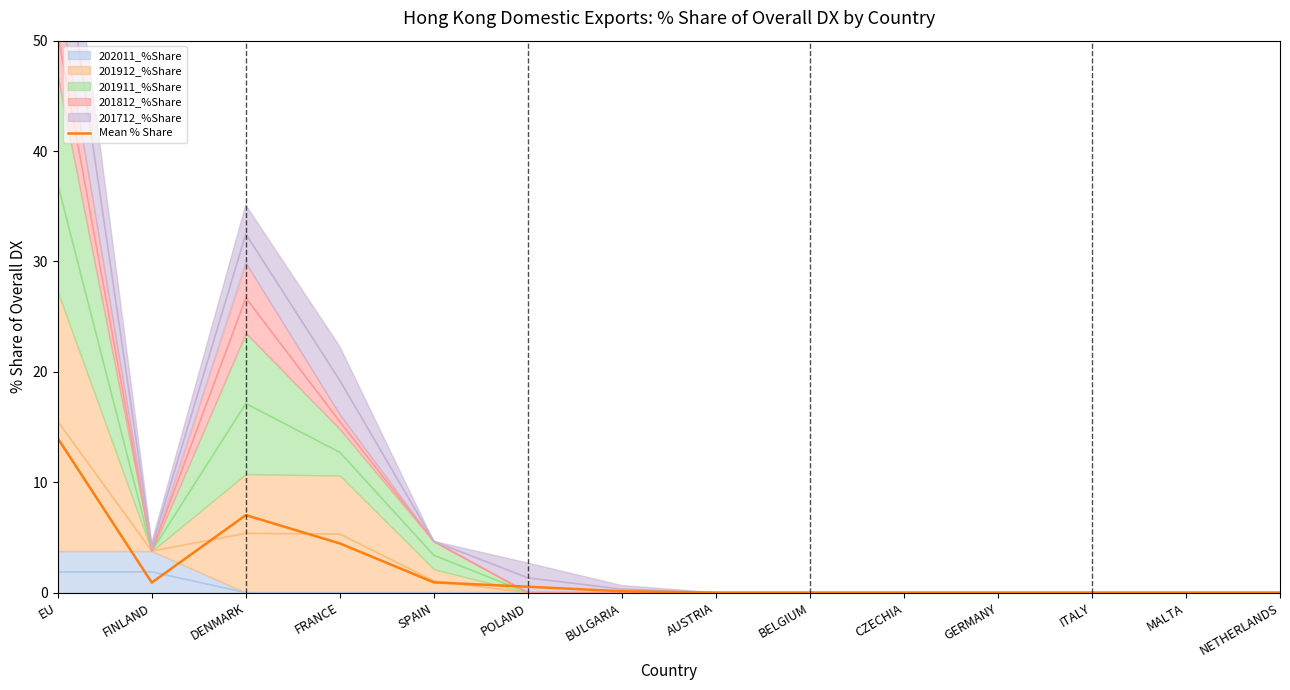

Reading left to right, list all the values displayed in this chart.

EU=14.0	FINLAND=0.9	DENMARK=7.0	FRANCE=4.5	SPAIN=0.9	POLAND=0.5	BULGARIA=0.1	AUSTRIA=0.0	BELGIUM=0.0	CZECHIA=0.0	GERMANY=0.0	ITALY=0.0	MALTA=0.0	NETHERLANDS=0.0